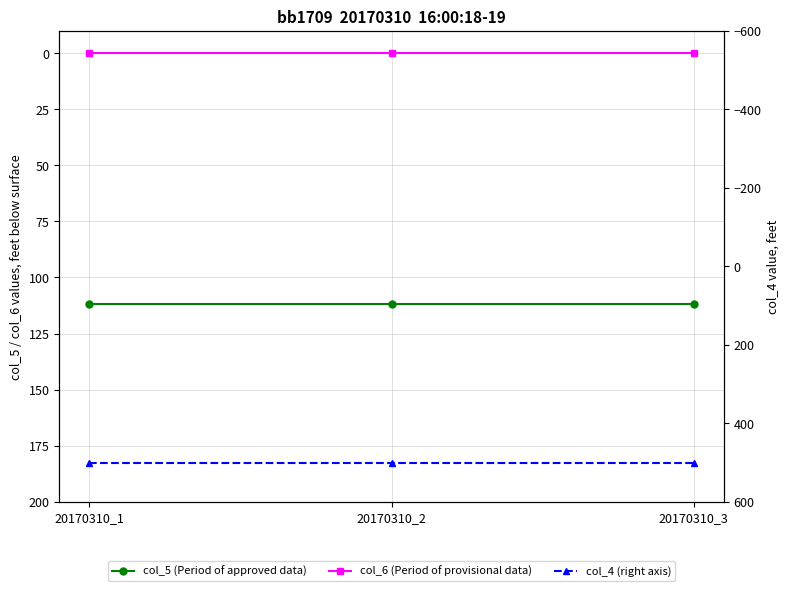

Reading right to left, transcribe all the data shown in this chart.

col_5 (Period of approved data): 112	112	112
col_6 (Period of provisional data): 0	0	0
col_4 (right axis): 500	500	500